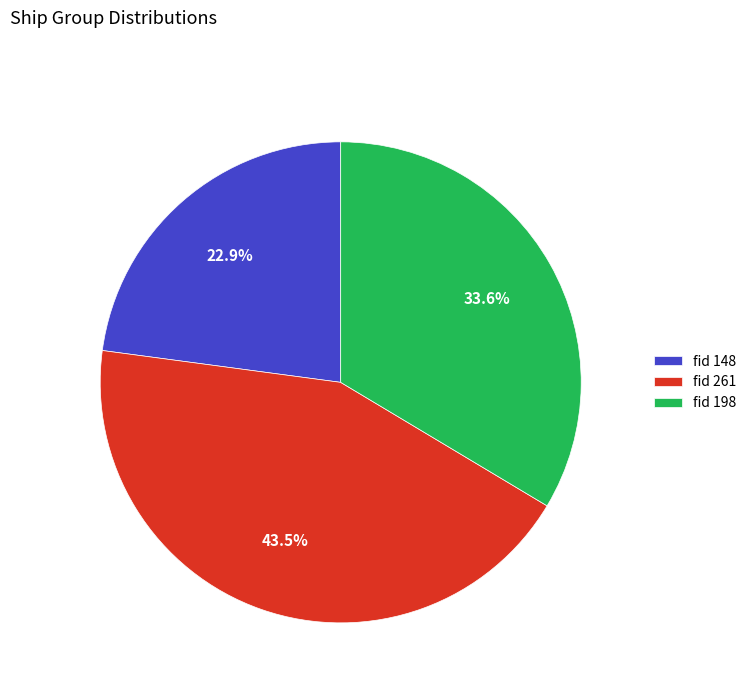

Which slice is the smallest?

fid 148